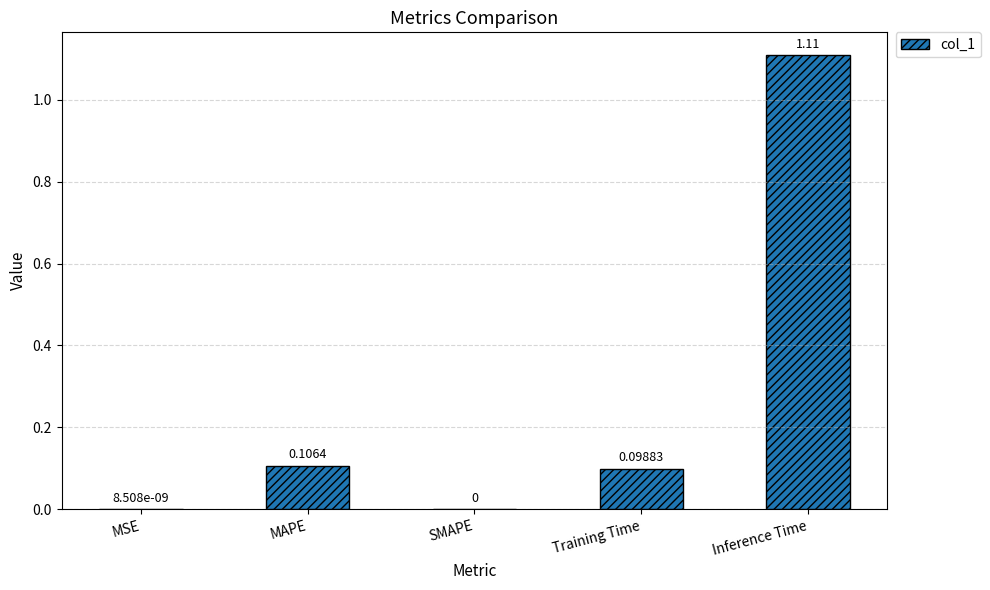

Which label corresponds to the largest value in the chart?

Inference Time